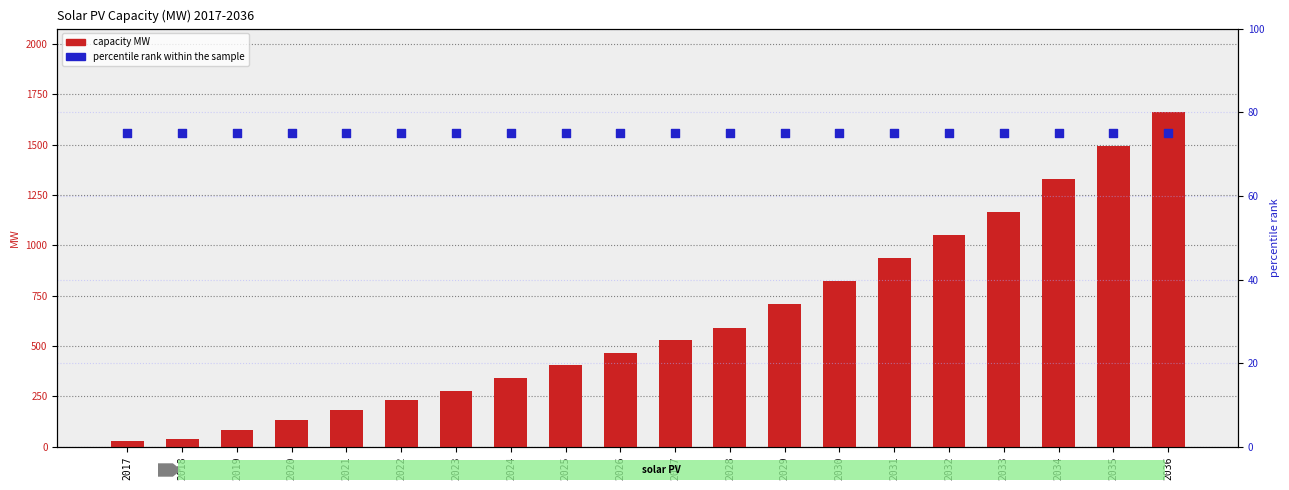

Which series has the largest Y range (max minus min)?

capacity MW